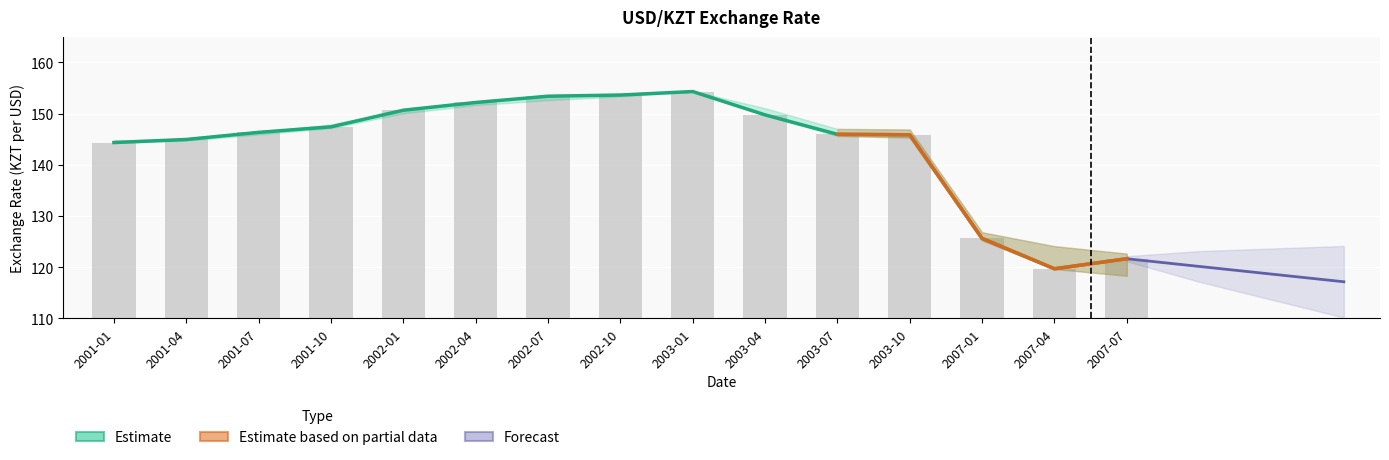

What is the difference between the second highest and minimum values in the high series?

34.0